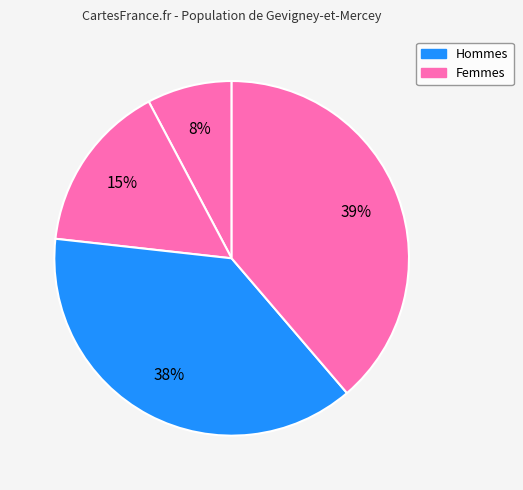

How many segments does this pie chart have?

4